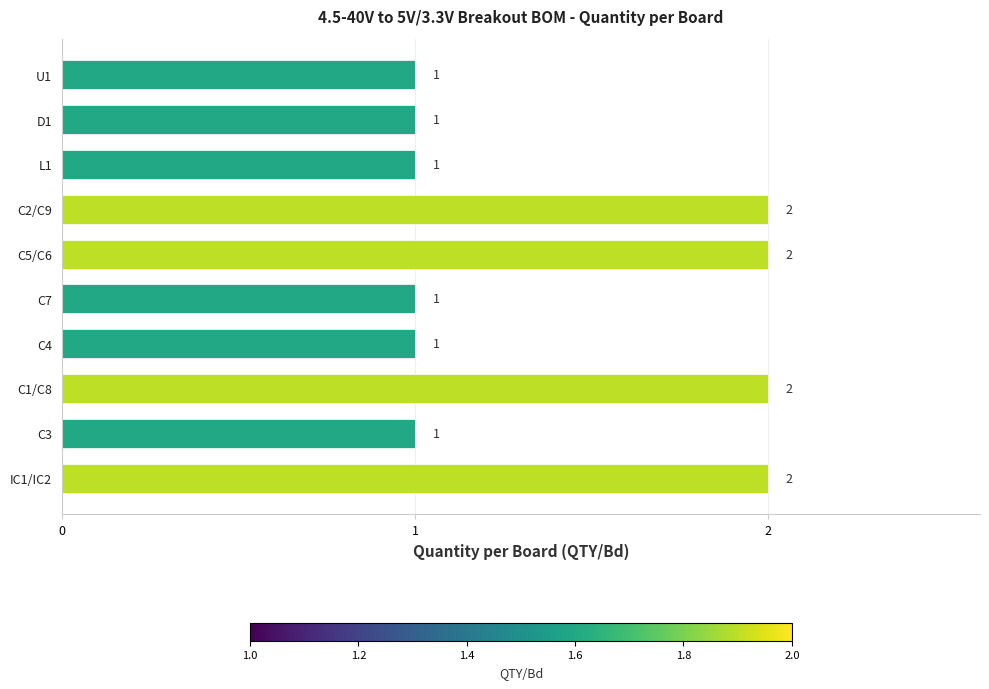

What is the sum of all values?

14